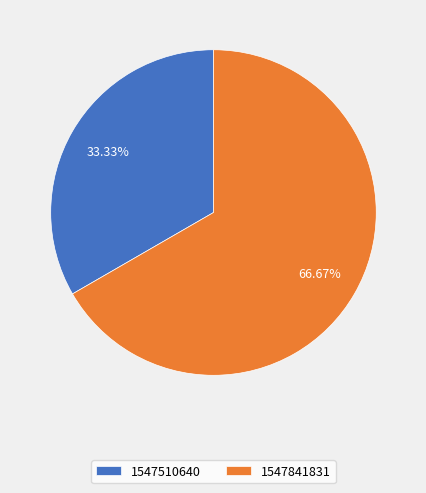

Does 1547510640 account for over 50% of the chart?

No